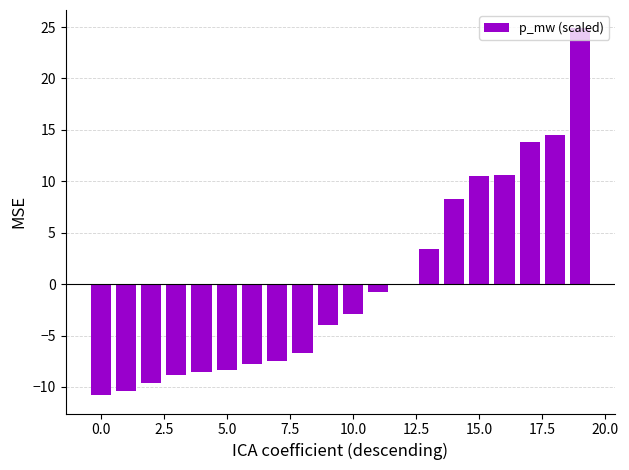

What is the greatest value displayed?

24.9